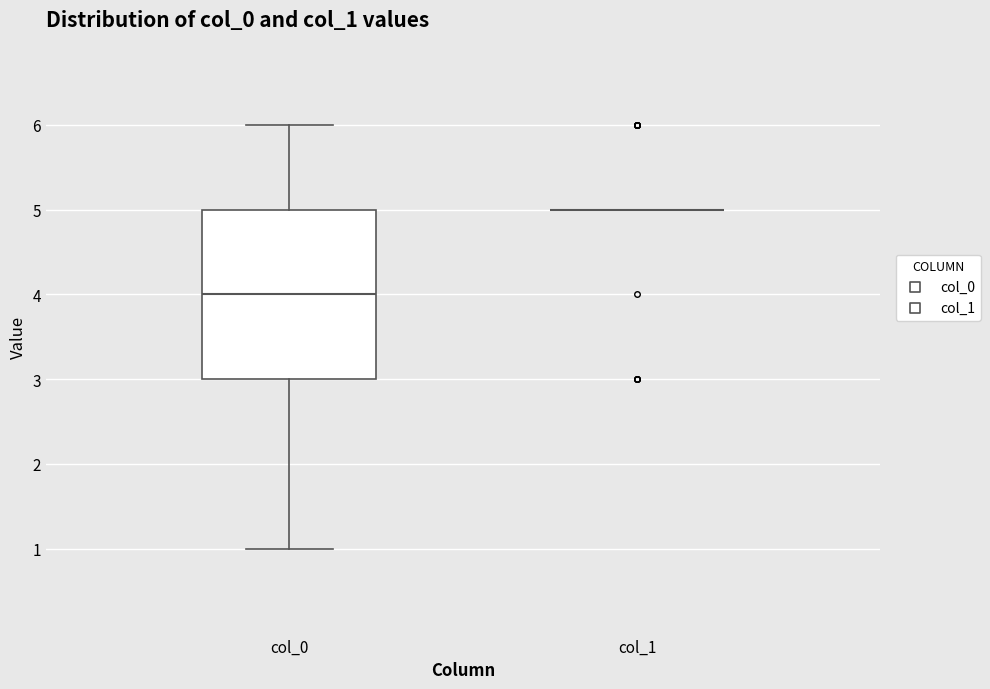

Reading left to right, transcribe this box plot: for each box, give where its median line is, the range the box spans, and where its two whiskers end, as read against the y-axis. The values are not printed on the chart, so give them approximately, as read against the axis.

col_0: median 4, box 3 to 5, whiskers 1 to 6
col_1: box collapsed to a line at 5, whiskers 5 to 5